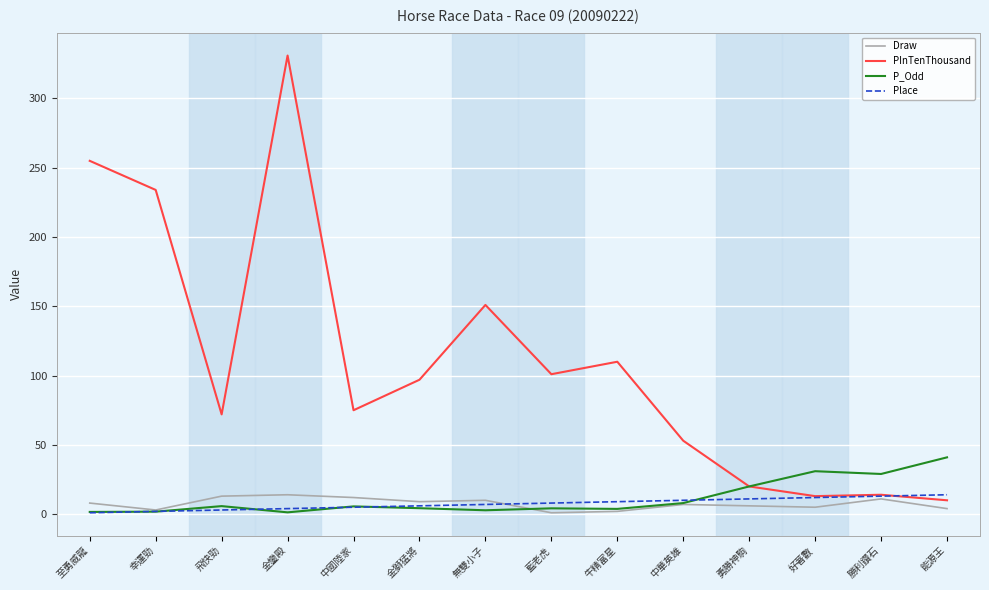

What is the difference between the highest and lowest values at 金獅猛將?

92.7